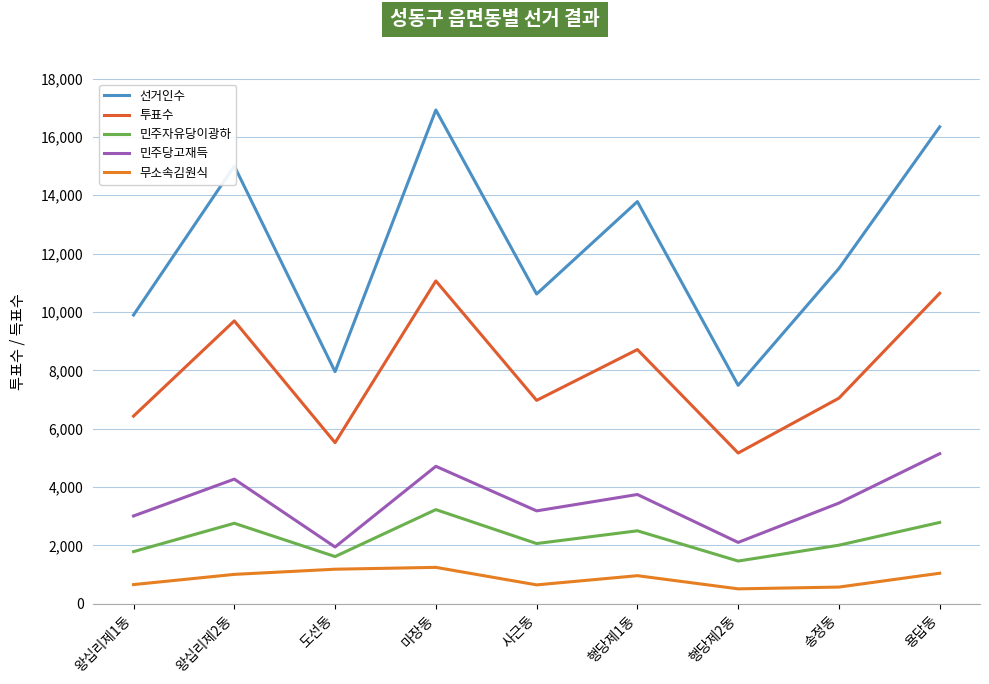

Which has a higher value, 행당제1동 or 송정동?

행당제1동